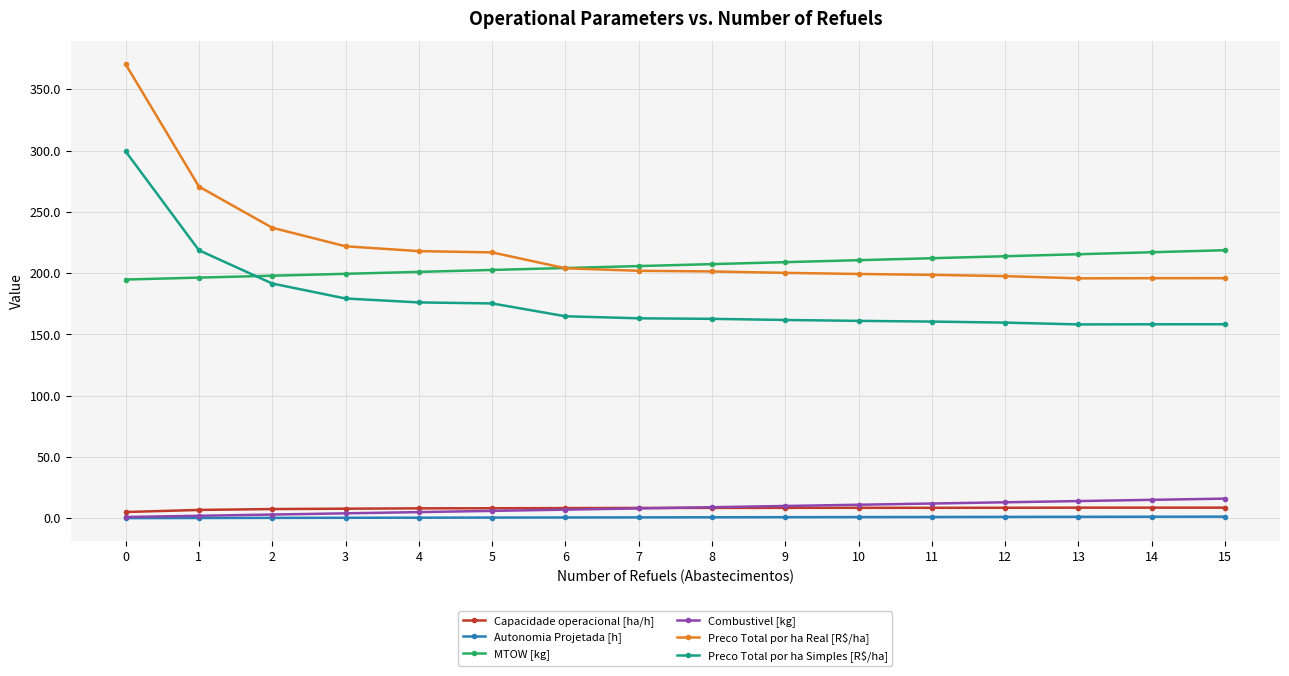

What is the difference between the highest and lowest values at 15?

217.4